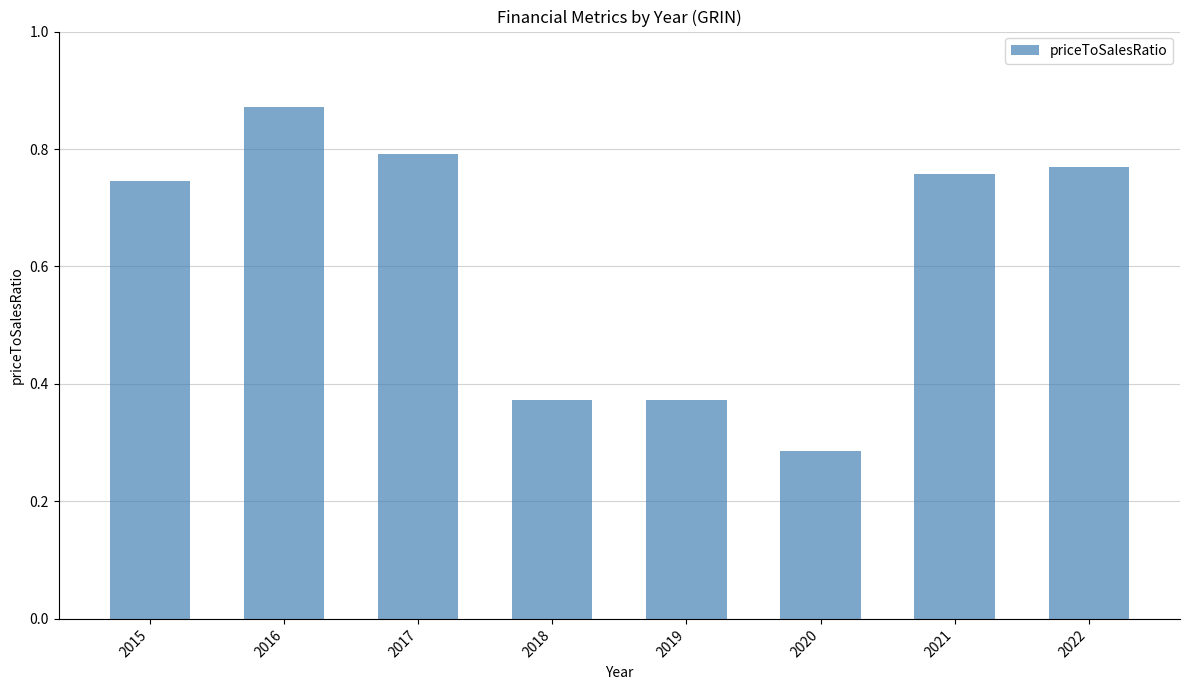

What is the average value?

0.6